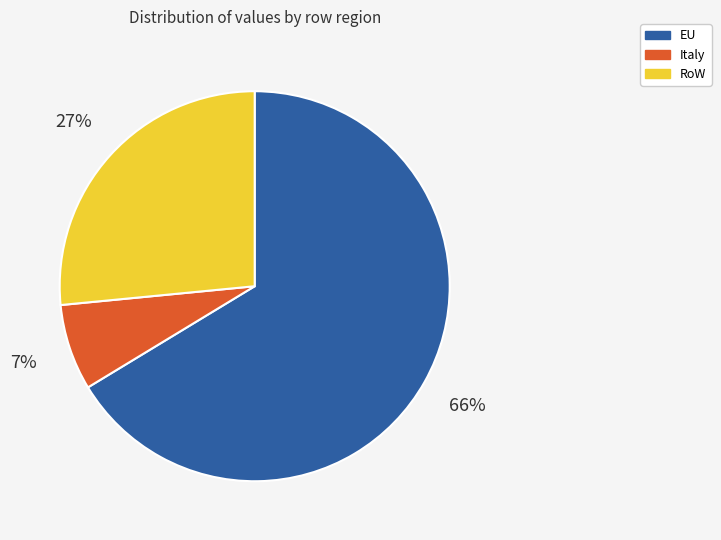

Rank the categories by value from highest to lowest.

EU, RoW, Italy